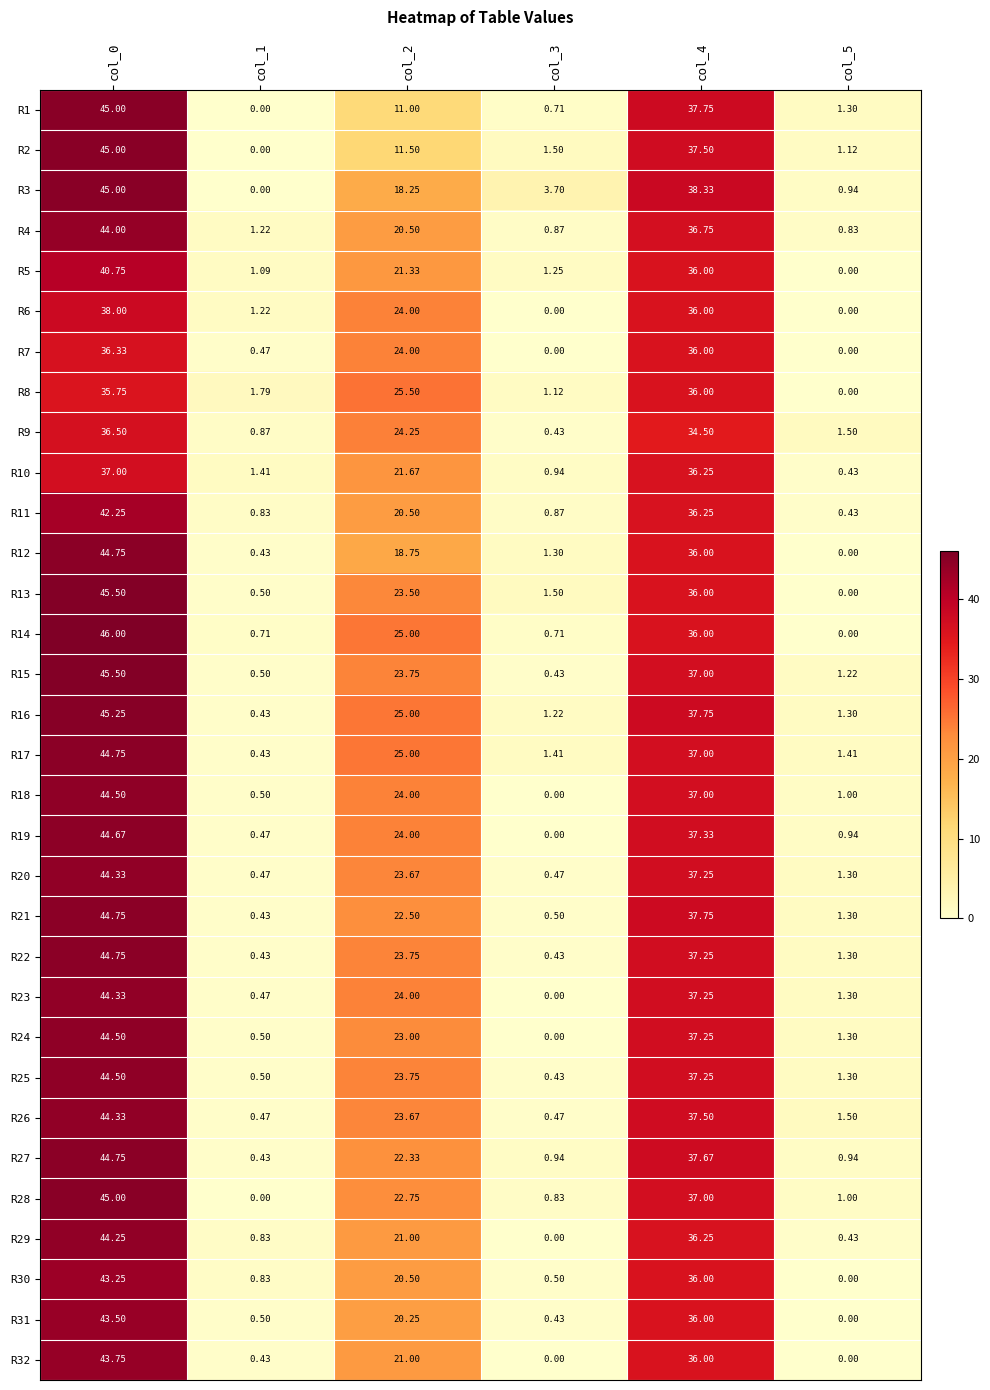

Which series has the widest spread of values?

R14